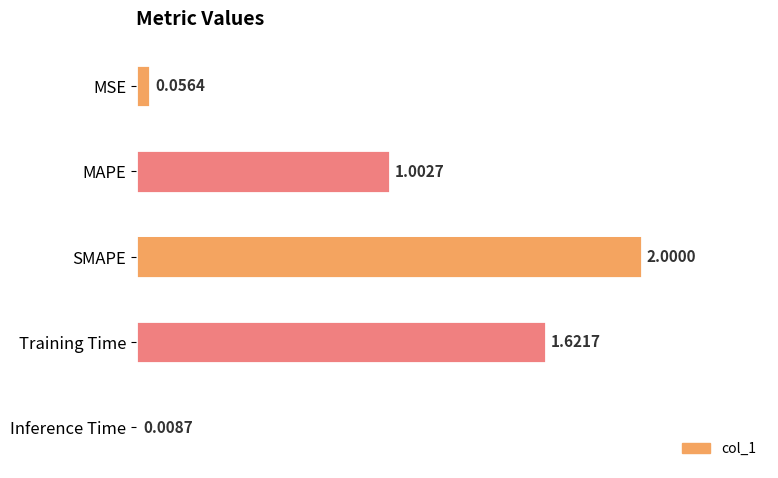

Between MSE and Training Time, which is larger?

Training Time